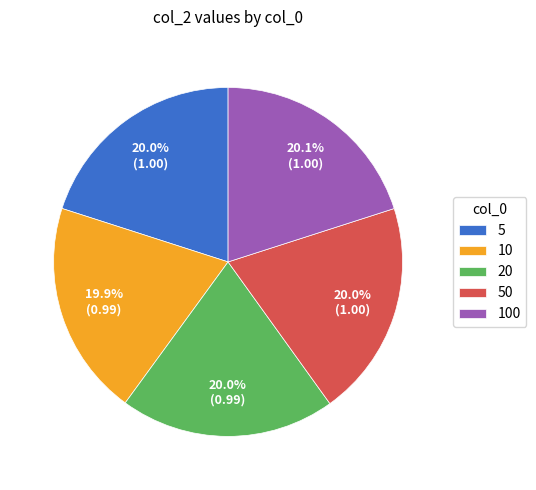

Is there any slice that represents more than half of the pie?

No